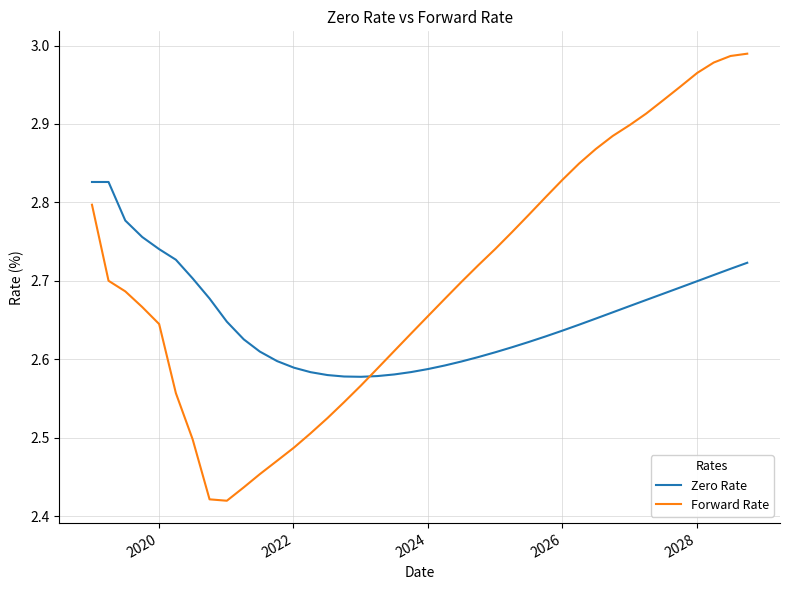

Does the chart have visible grid lines?

Yes